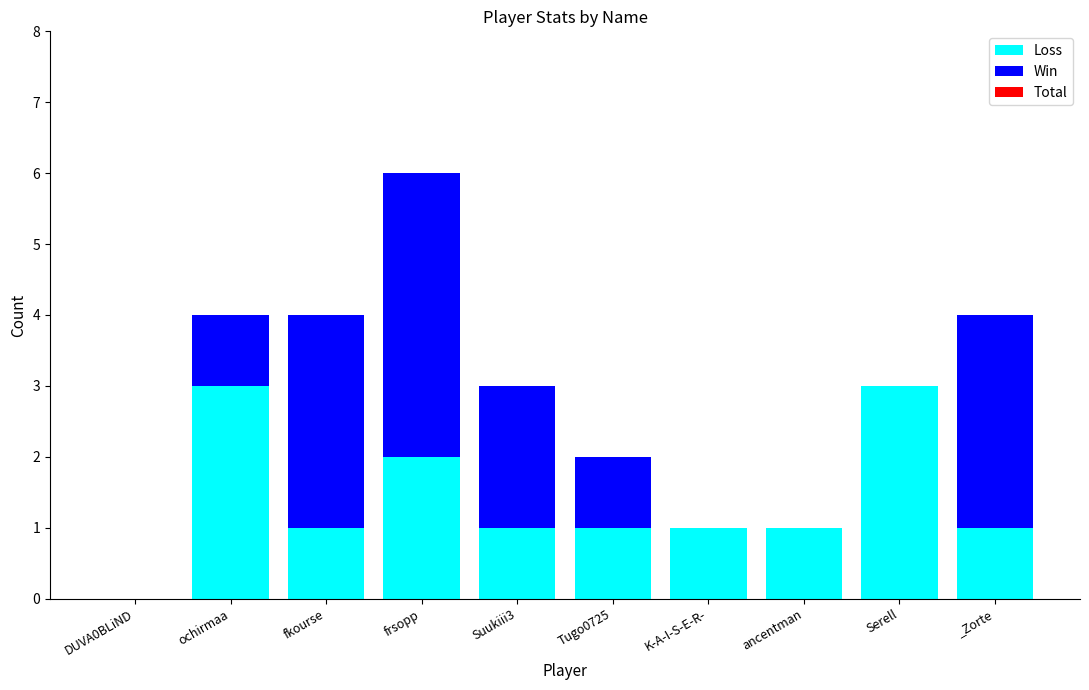

What is the highest value of the Loss series?

3